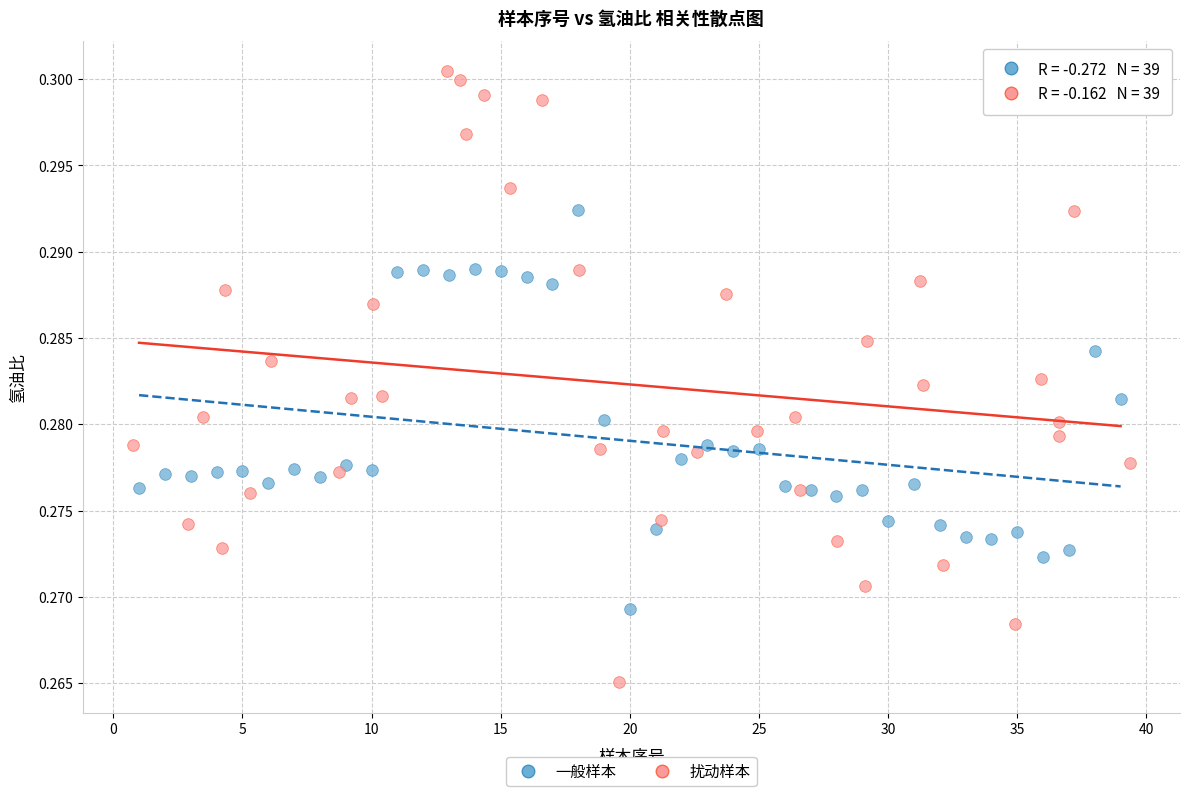

Which series contains the highest Y value?

扰动样本